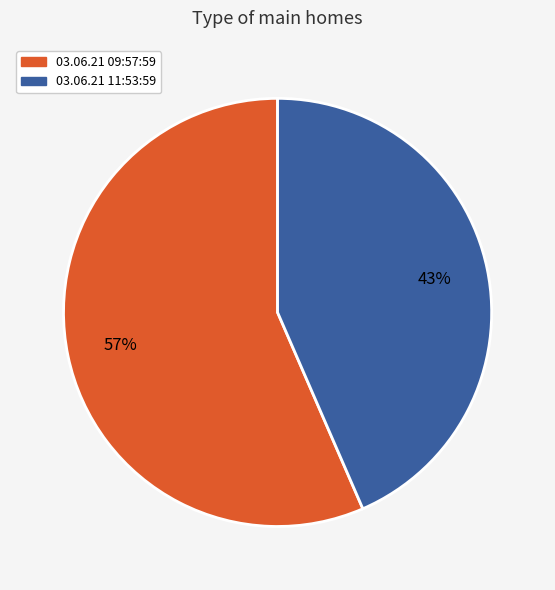

Is the sum of 03.06.21 11:53:59 and 03.06.21 09:57:59 greater than half?

Yes